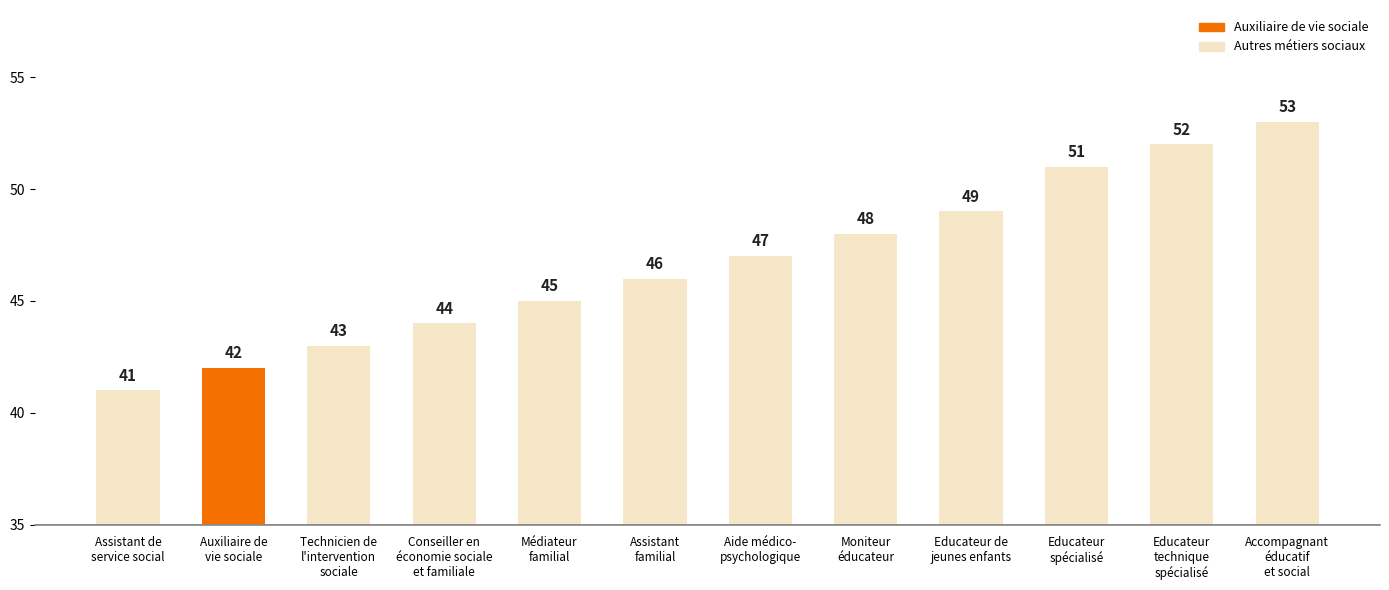

Reading left to right, transcribe all the data shown in this chart.

41	42	43	44	45	46	47	48	49	51	52	53